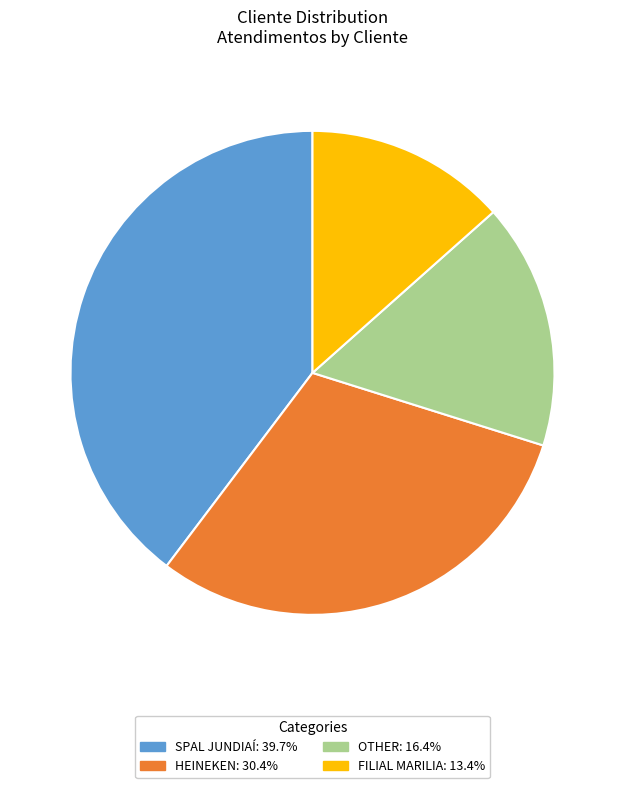

Do SPAL JUNDIAÍ and FILIAL MARILIA together represent more than half of the pie?

Yes